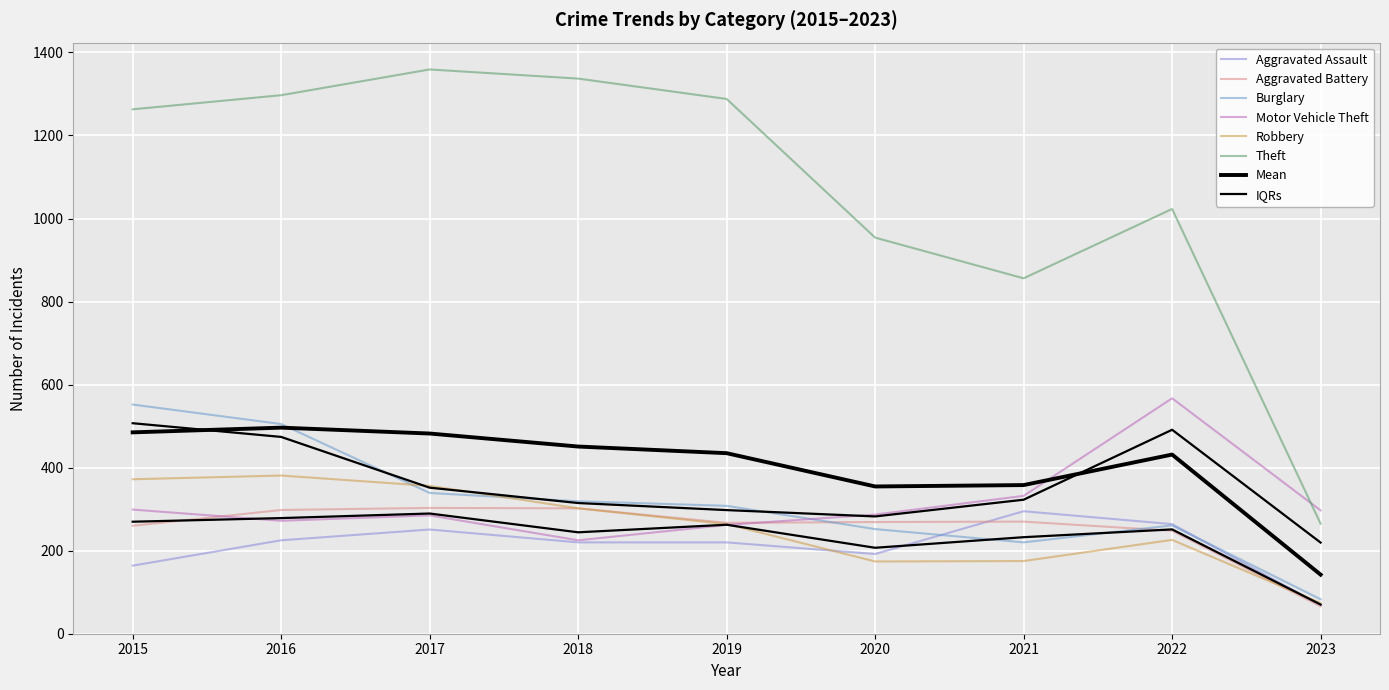

What is the highest value of the Aggravated Battery series?

303